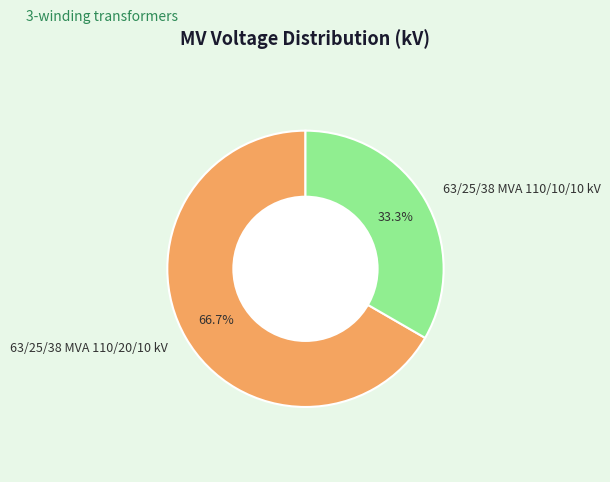

Which category has the smallest portion of the pie?

63/25/38 MVA 110/10/10 kV